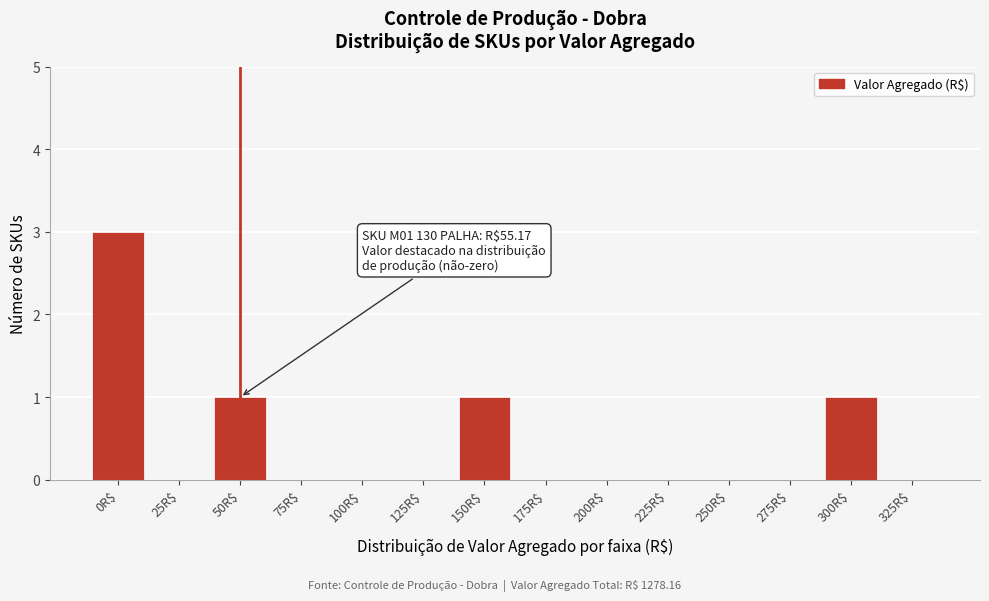

At which category does the chart reach its peak across all series?

0R$